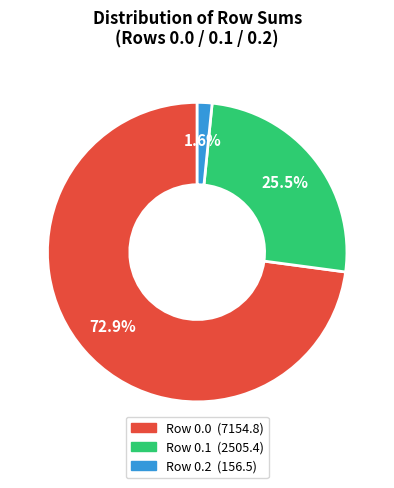

To the nearest percent, what is the average slice percentage?

33%